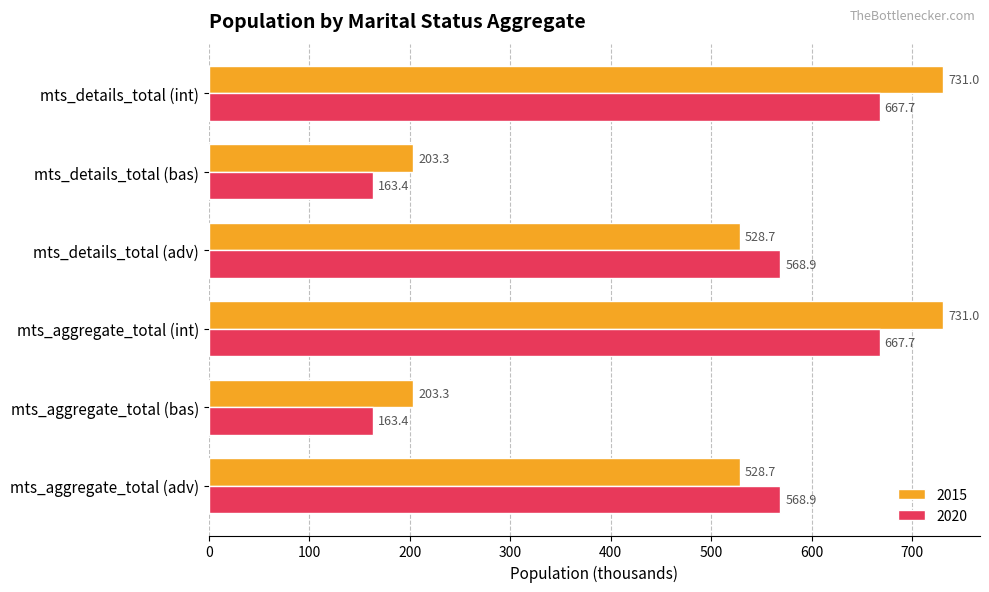

What is the average value of the 2015 series?

487.7